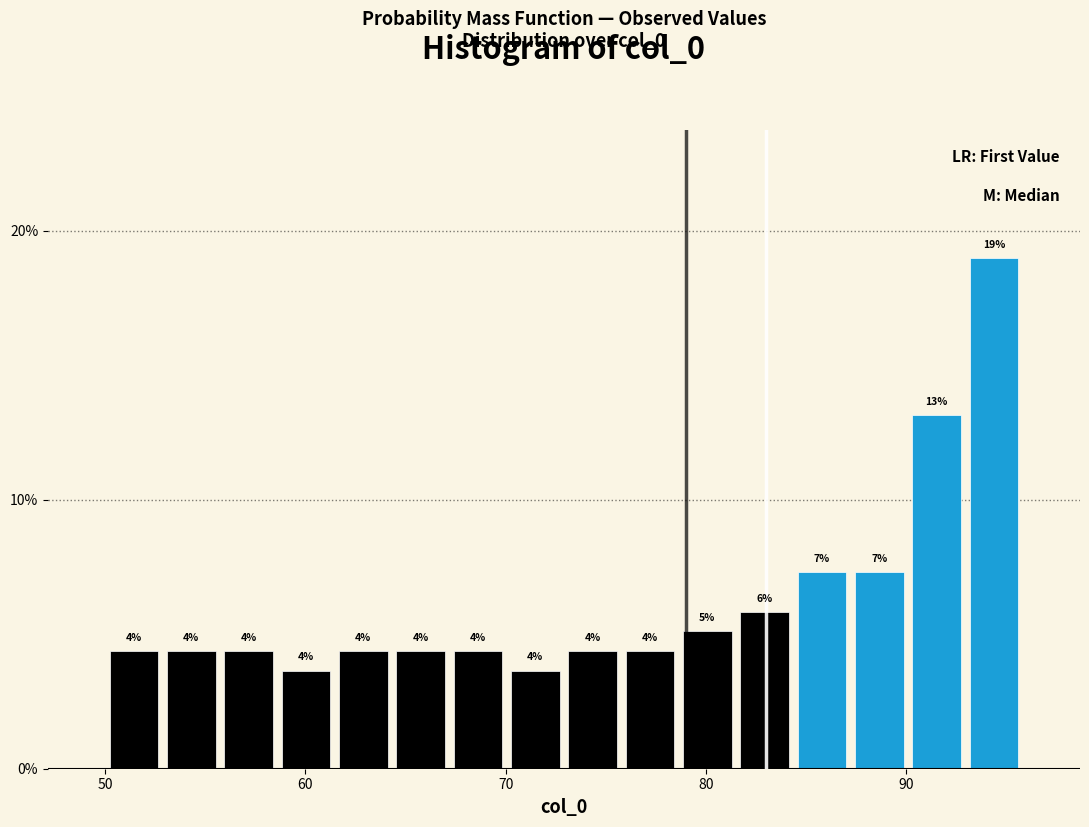

Read against the x-axis, roughly where is the centre of the tallest bar?

94